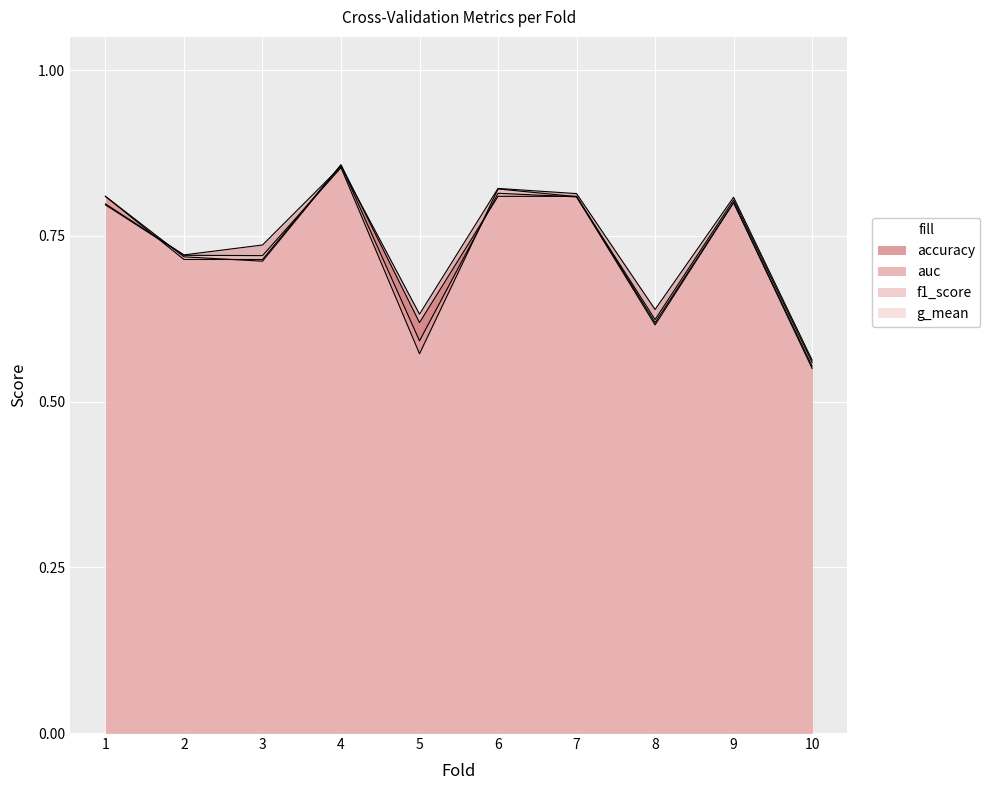

What is the maximum value for g_mean?

0.9